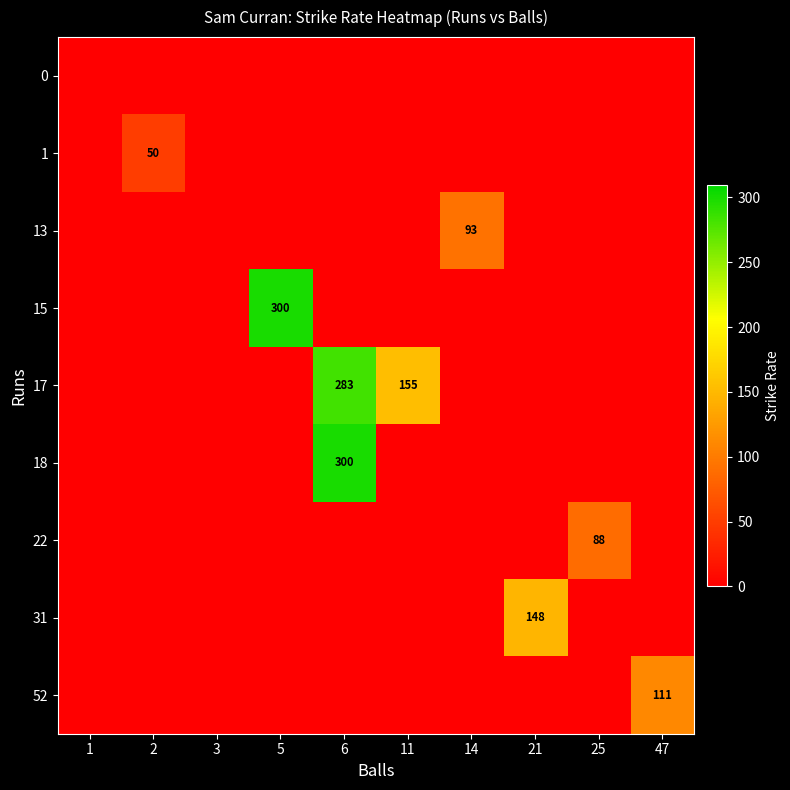

Between 25 and 21, which is larger?

21